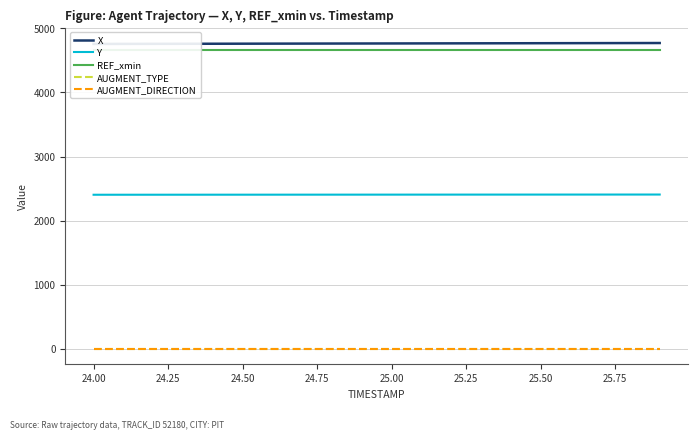

What is the minimum value for Y?

2404.3